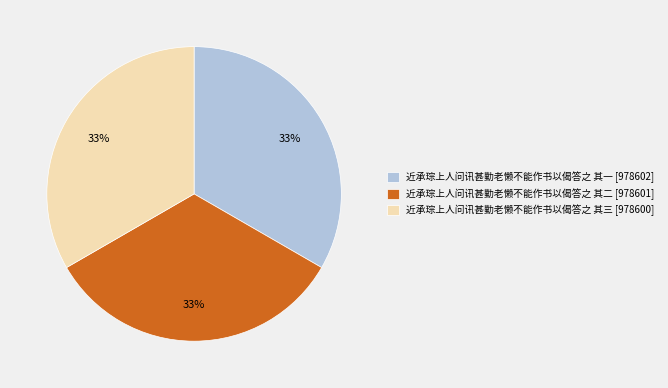

How many slices are in this pie chart?

3